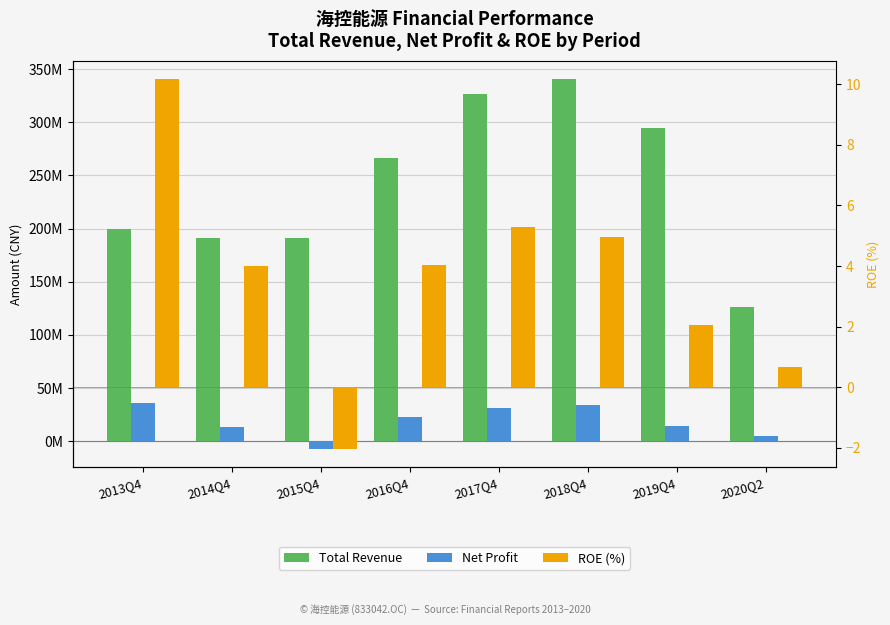

The value of ROE (%) at 2020Q2 is 0.7. True or false?

True